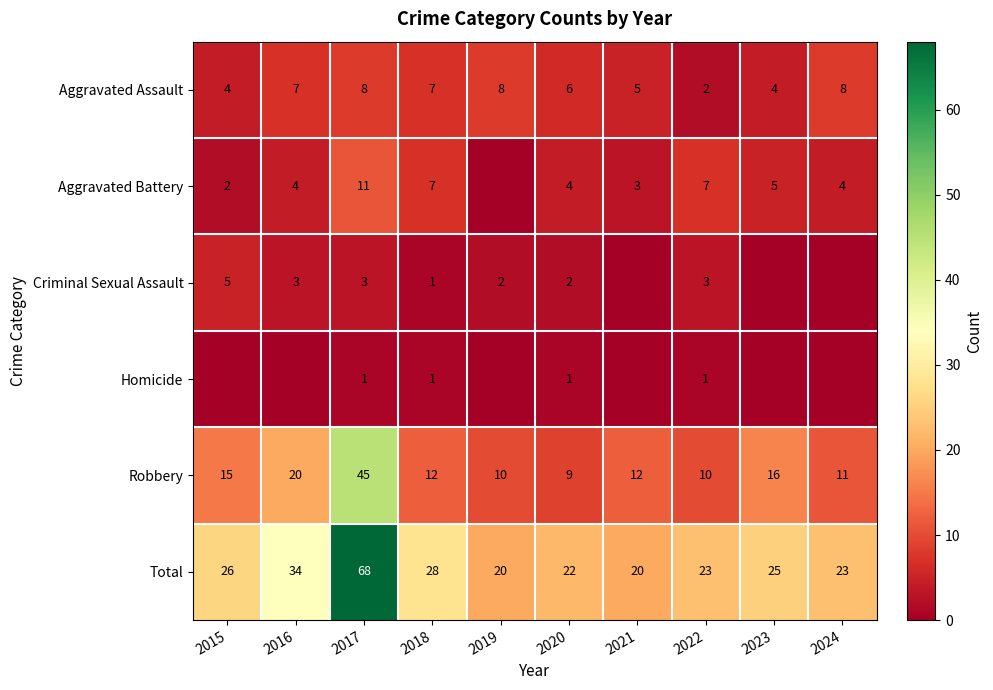

At which label does Robbery first exceed 12?

2015